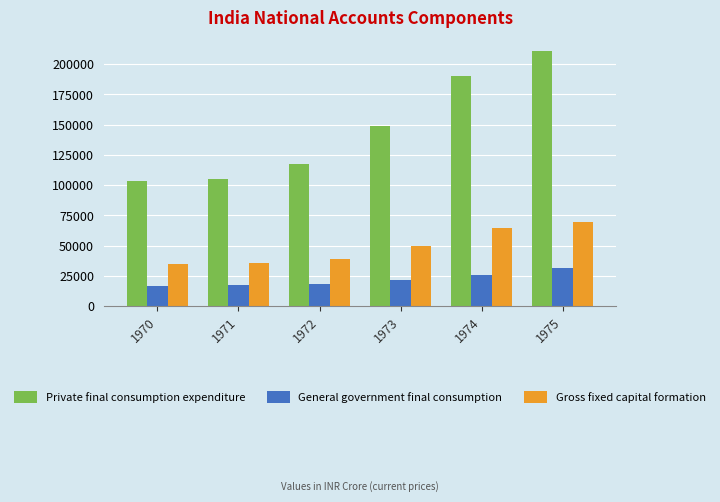

Between 1972 and 1973, which series saw the biggest shift?

Private final consumption expenditure